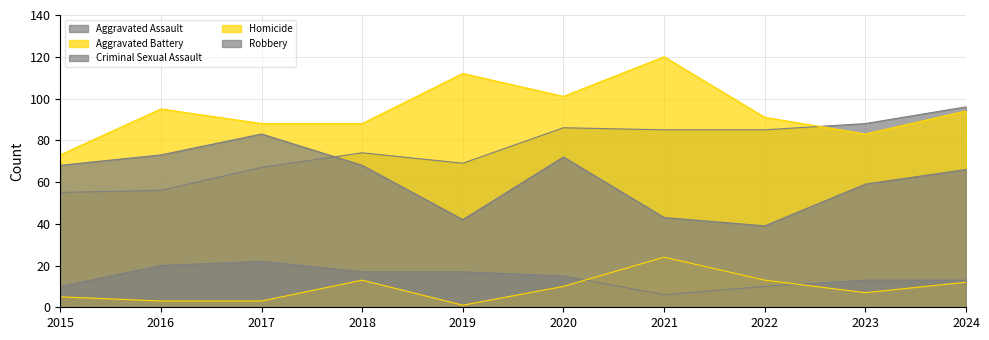

What value does the Aggravated Battery series have at 2020, to the nearest 5?

100